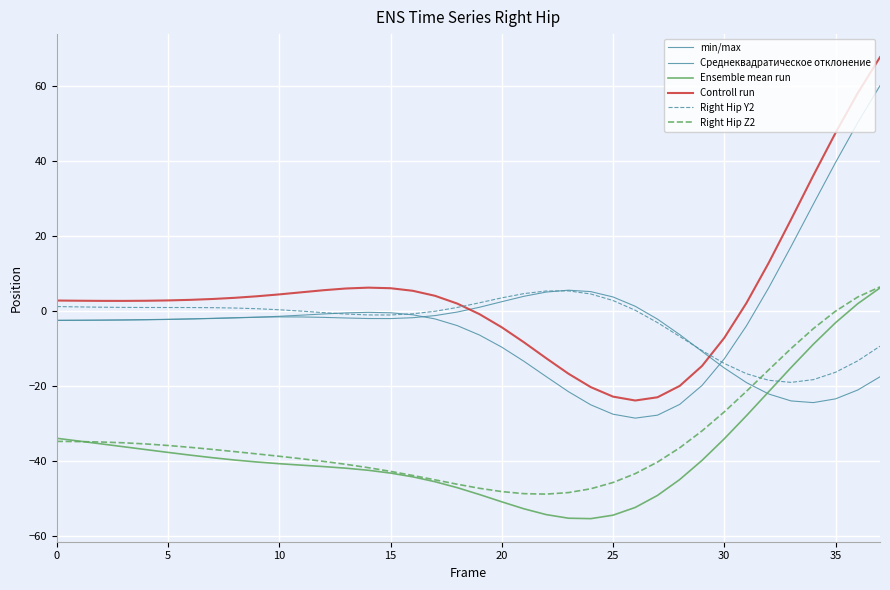

What is the maximum value shown in the chart?

67.6